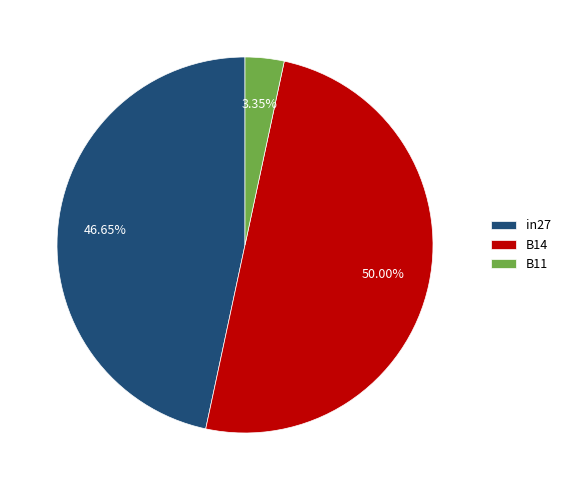

Rank the categories by value from lowest to highest.

B11, in27, B14